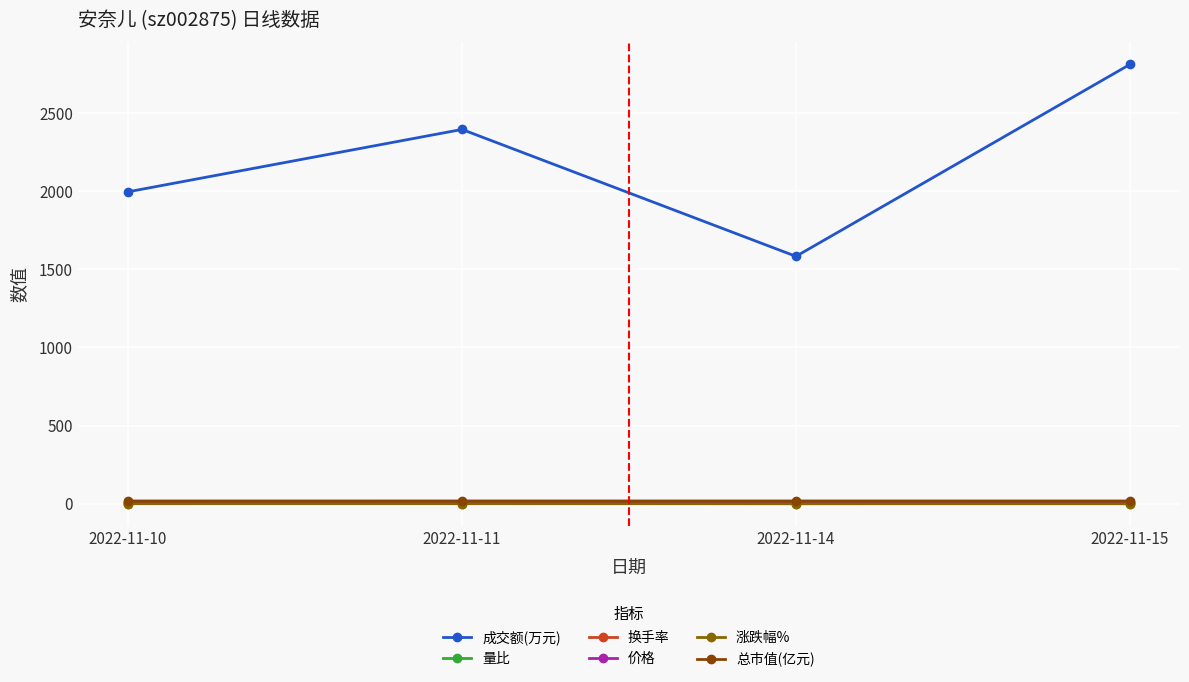

How many distinct data groups are displayed?

6